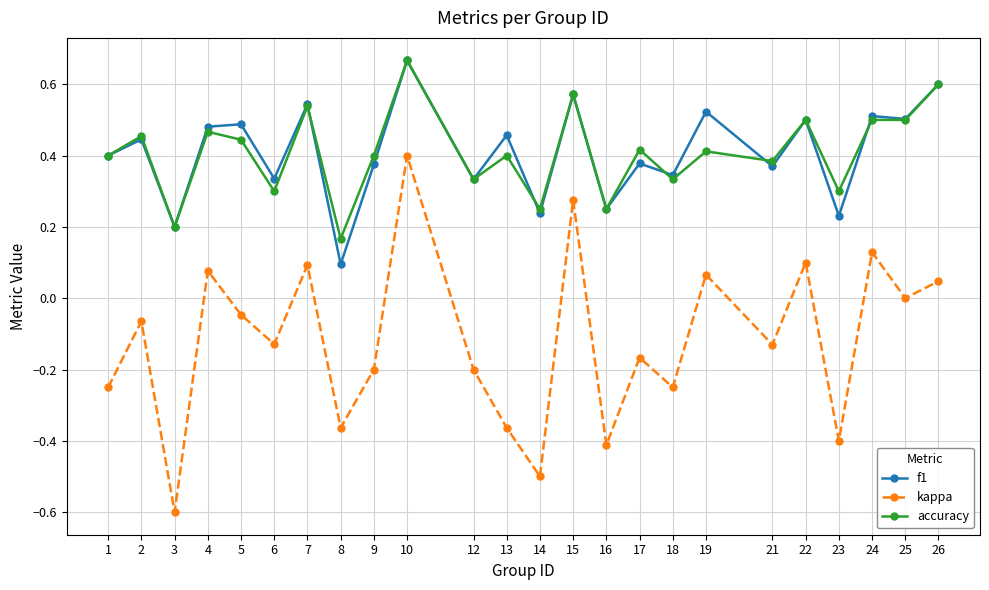

True or false: kappa and f1 cross at least once.

False